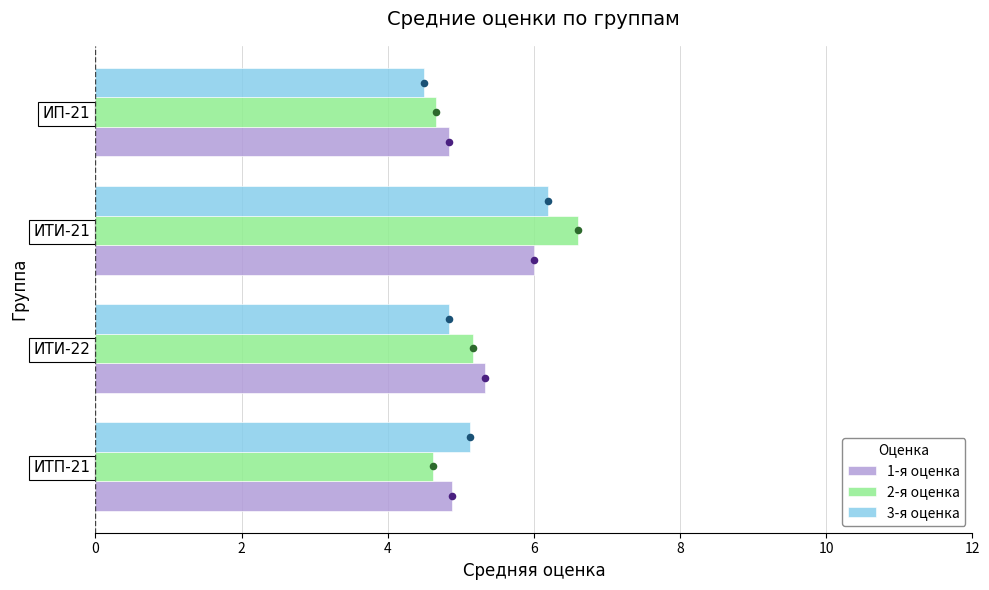

What are all the series names shown in the legend?

1-я оценка, 2-я оценка, 3-я оценка